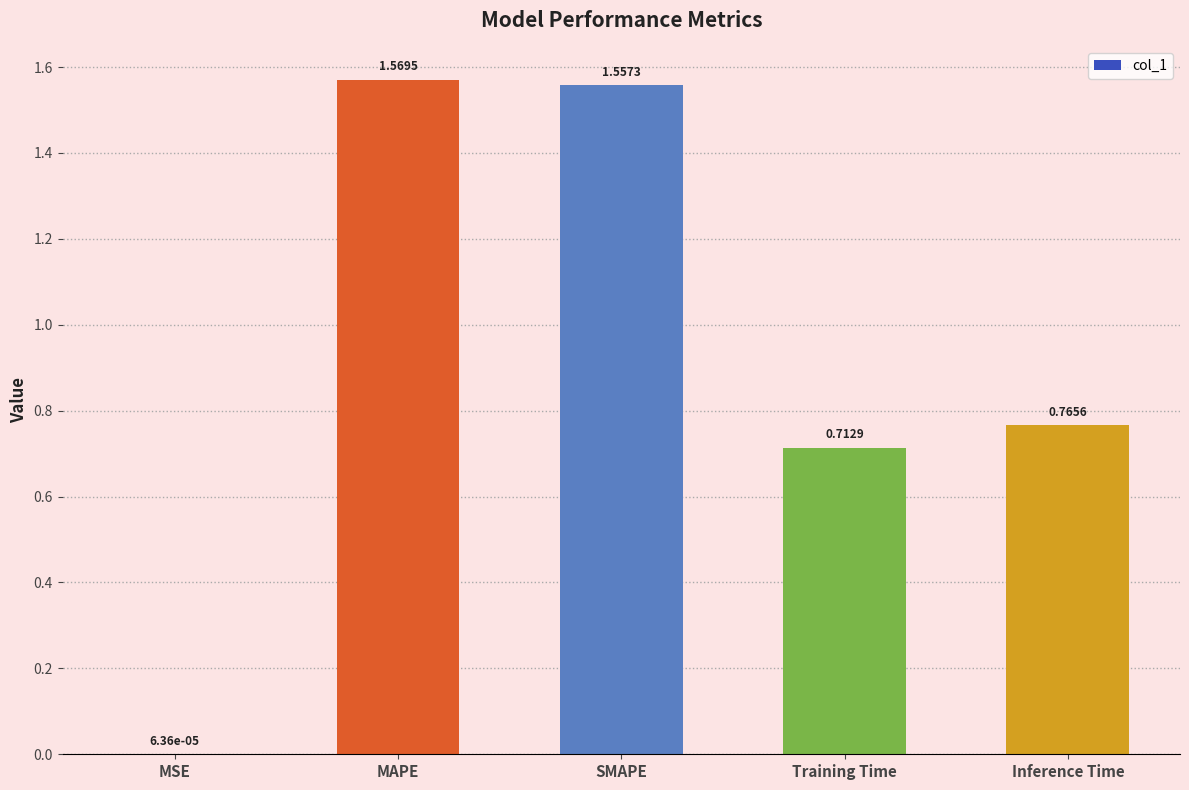

How many data points does each series have?

5